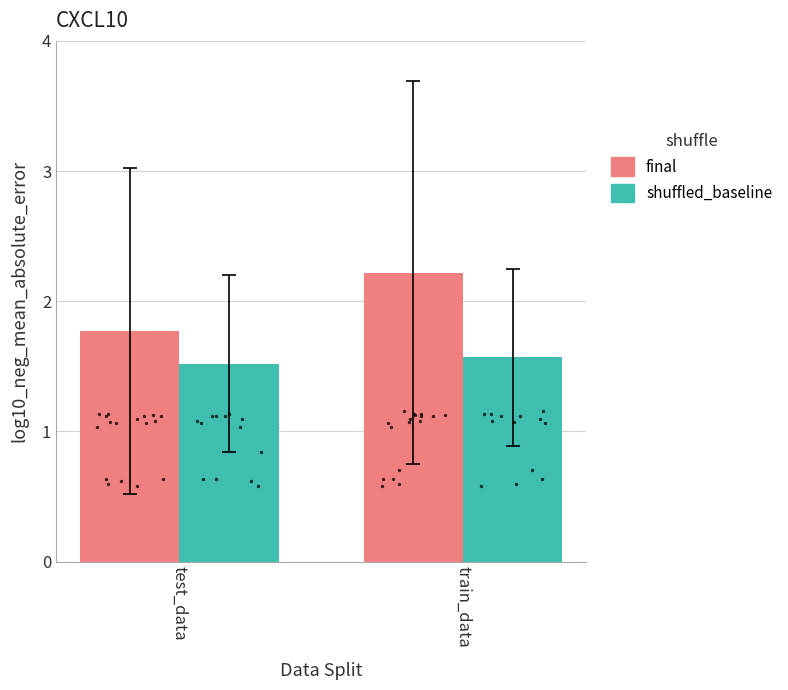

Which series contains the lowest Y value?

shuffled_baseline